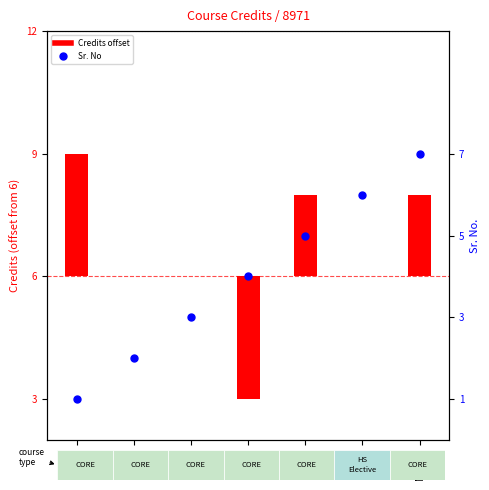

Is the value of Sr. No at EE202 greater than the value of Credits (offset from 6) at HS201?

Yes